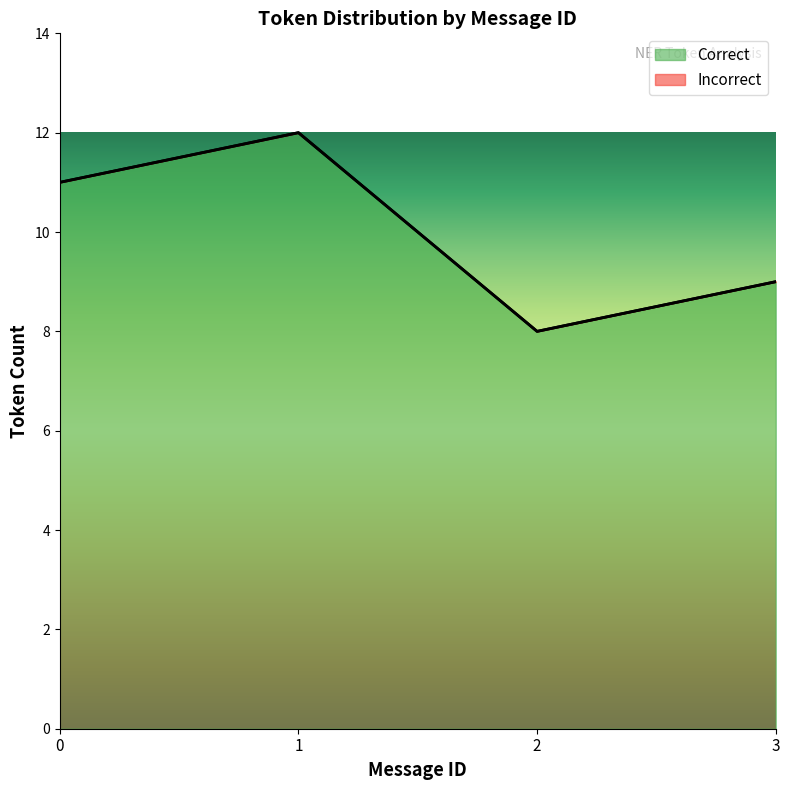

True or false: Error and Correct cross at least once.

False